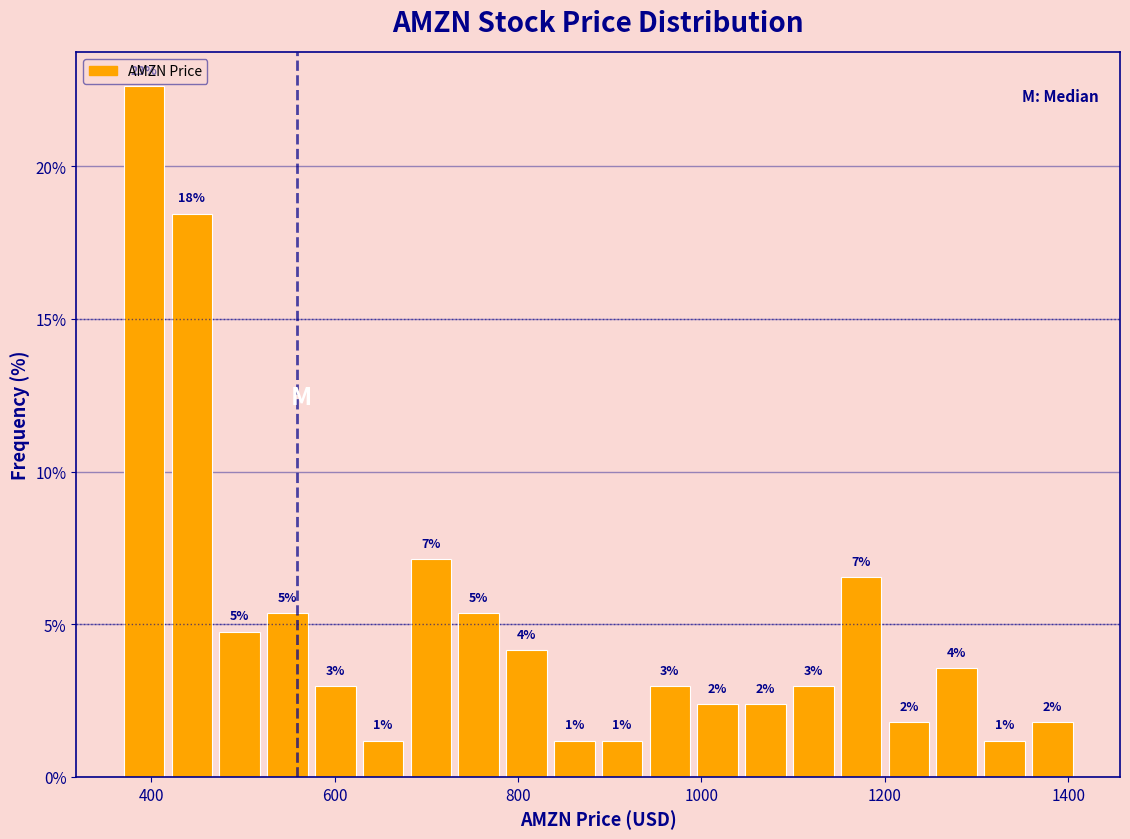

Around what value on the x-axis is the tallest bar? Give the approximate position of its centre, as read against the axis.

400